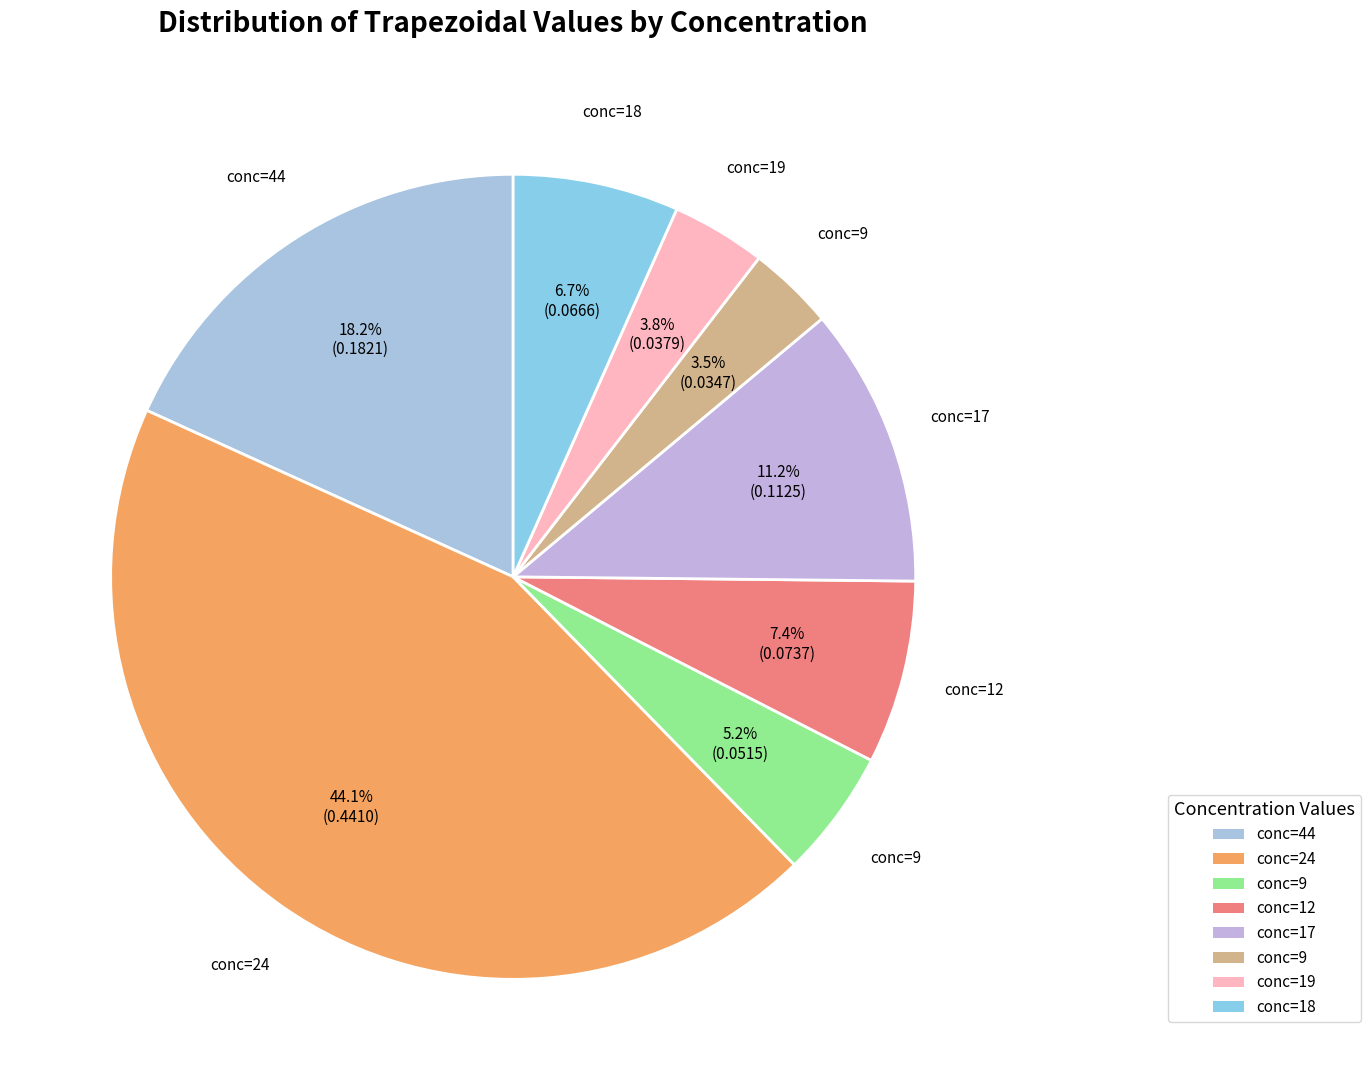

How many slices are in this pie chart?

8